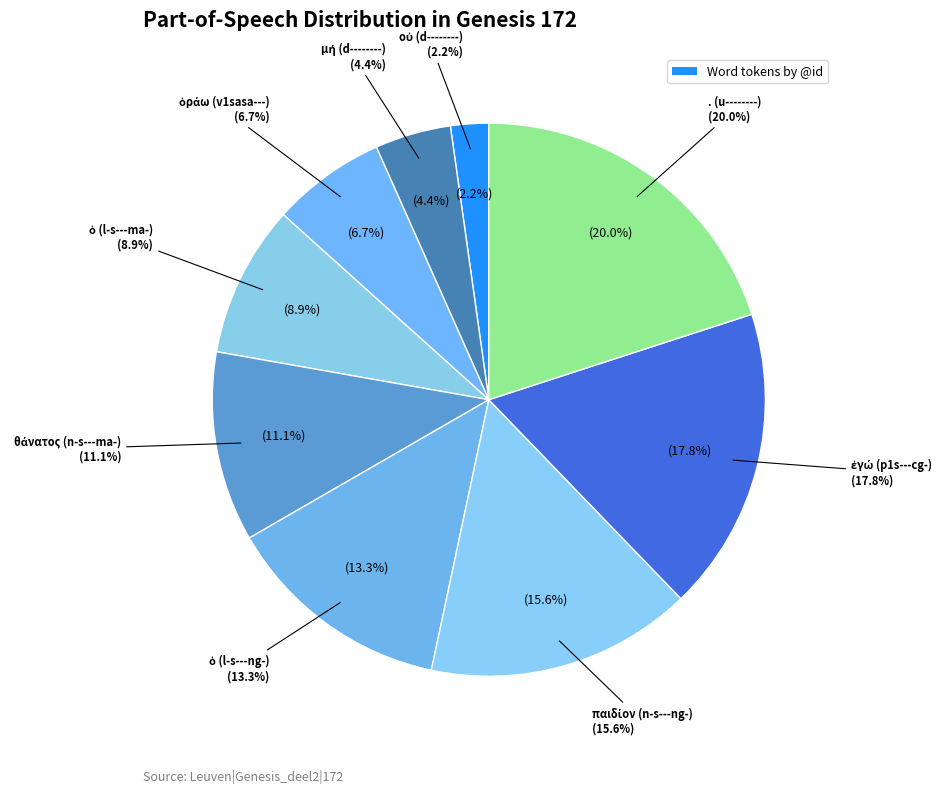

Does παιδίον (n-s---ng-) represent more than half of the total?

No